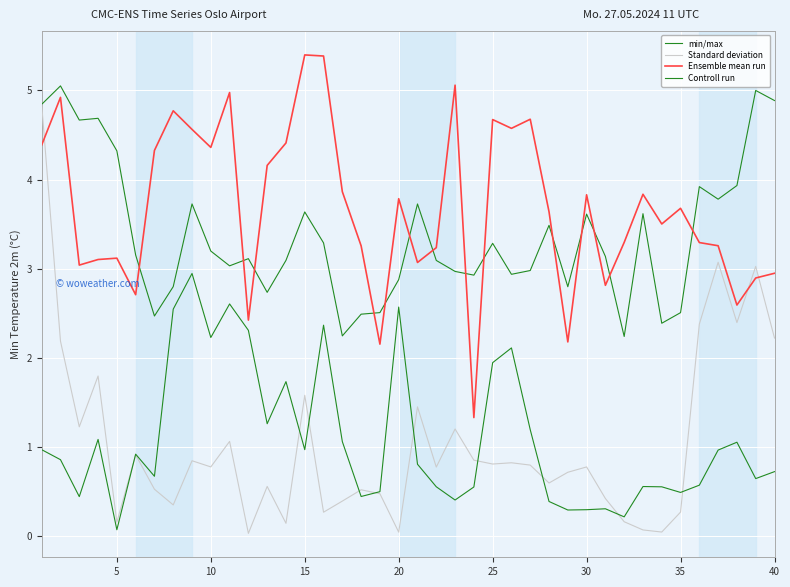

Count the number of data series in this chart.

4